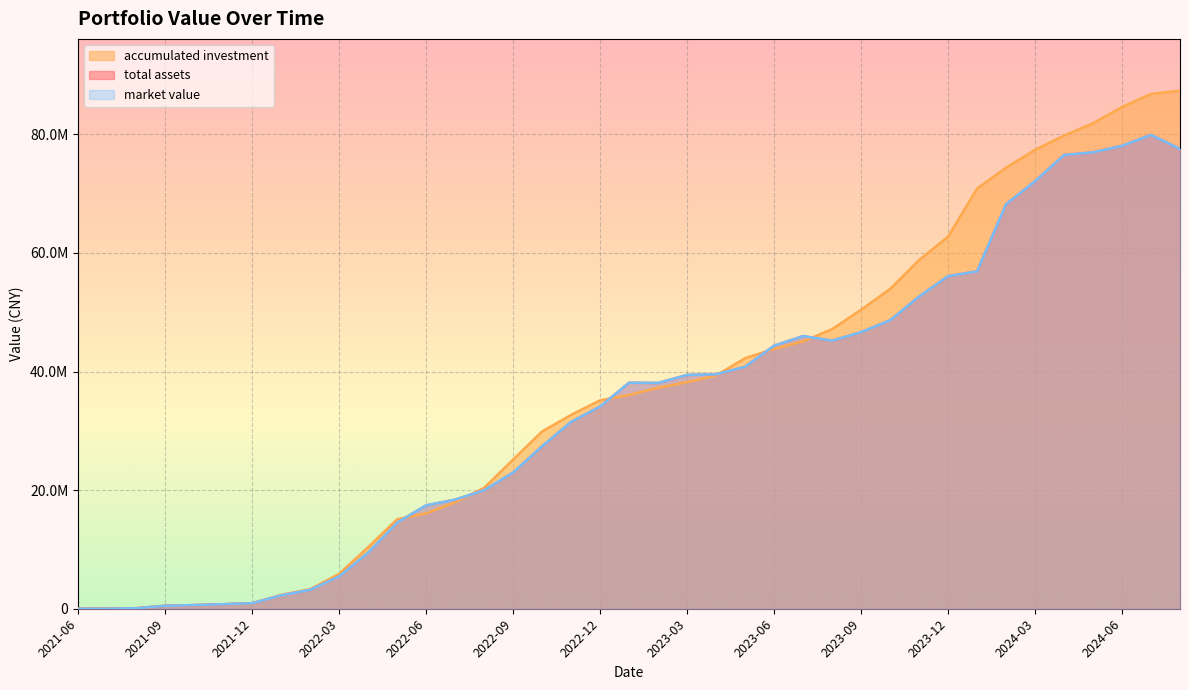

Does the chart display data point markers on the line(s)?

No